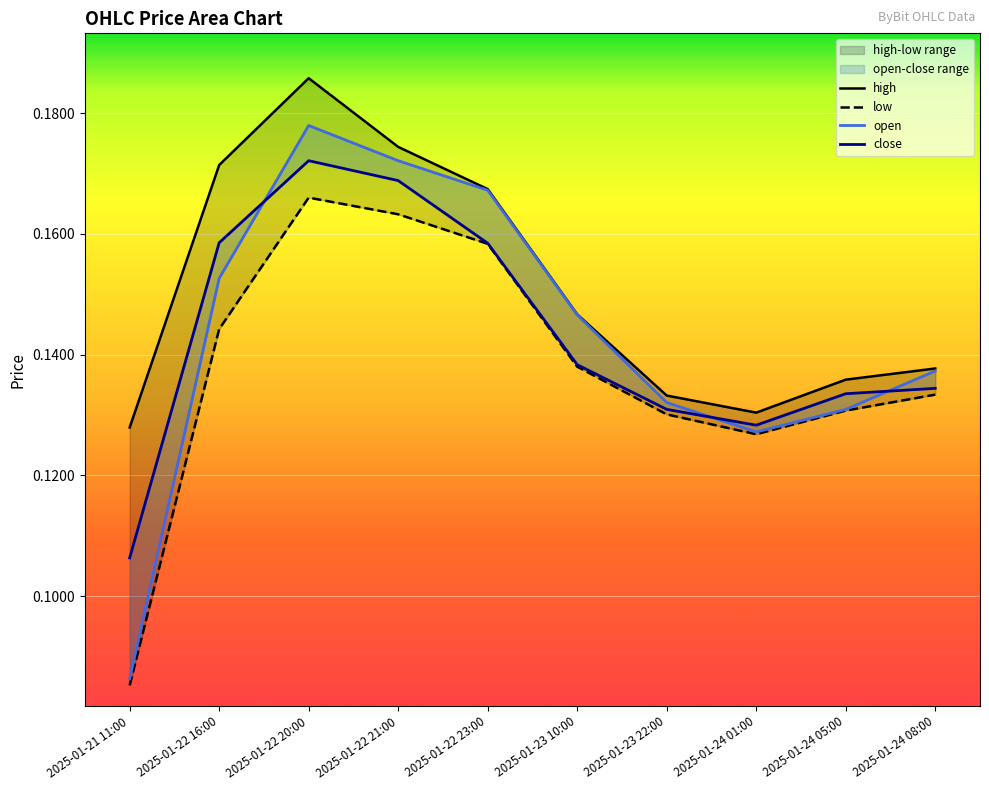

How many lines are shown in the chart?

4